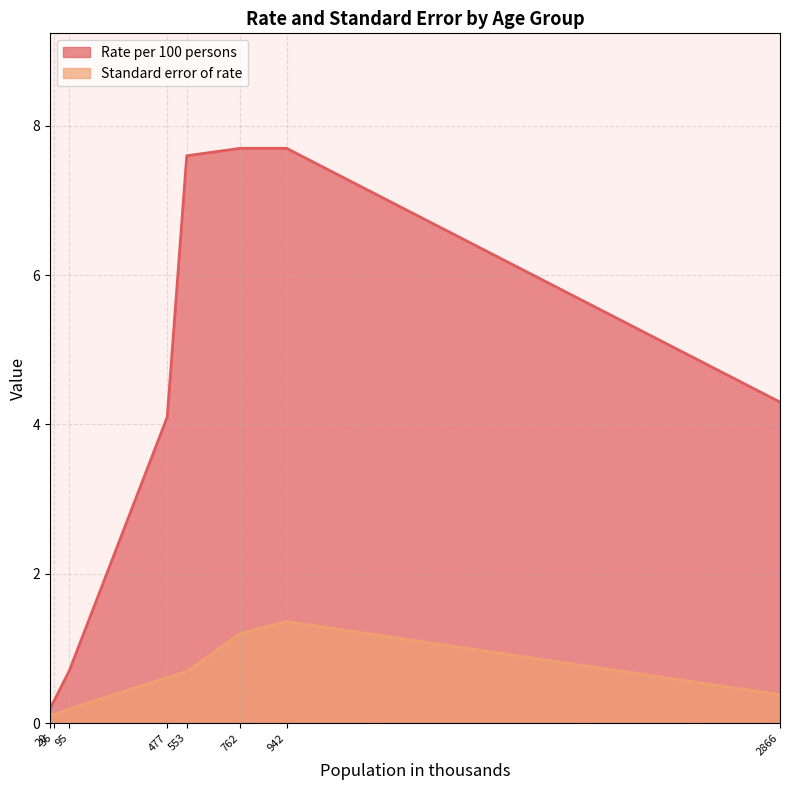

List the series in order of their peak value, highest first.

Rate per 100 persons, Standard error of rate